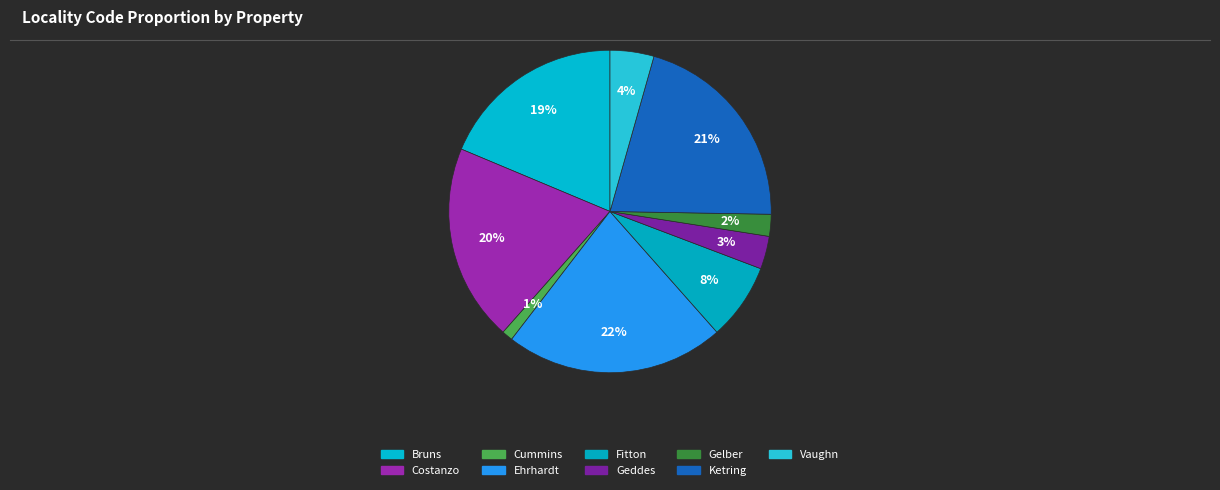

What portion of the pie excludes Ehrhardt?

78.0%